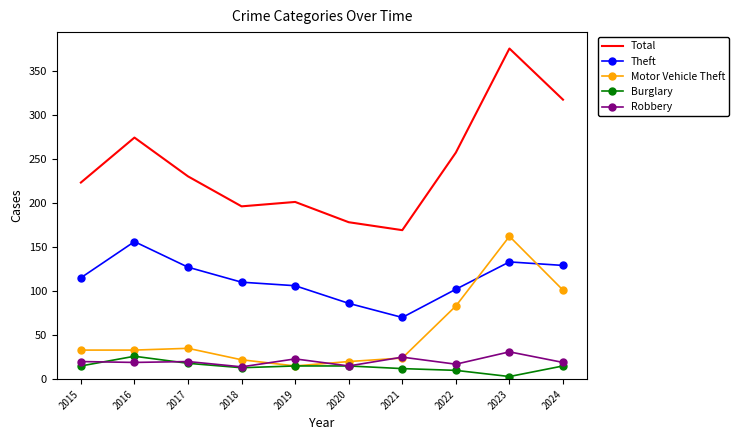

True or false: Total and Robbery cross at least once.

False